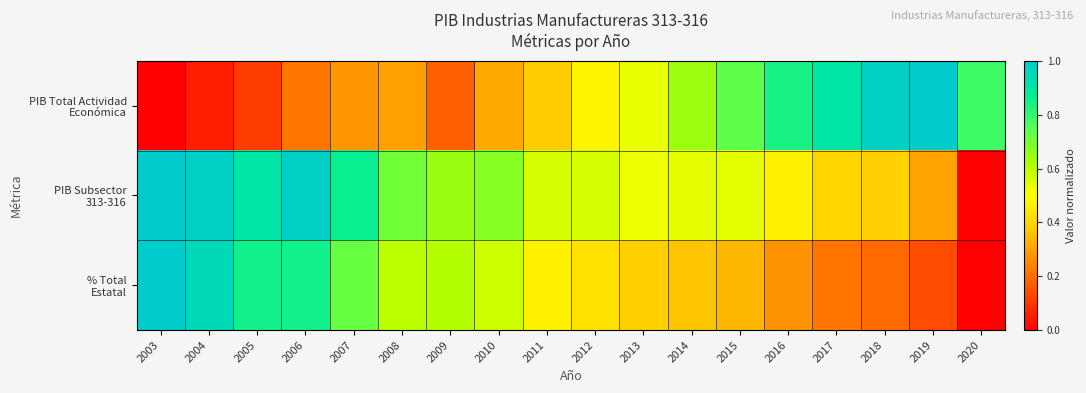

What is the spread (max minus min) of values at 2004?

0.9